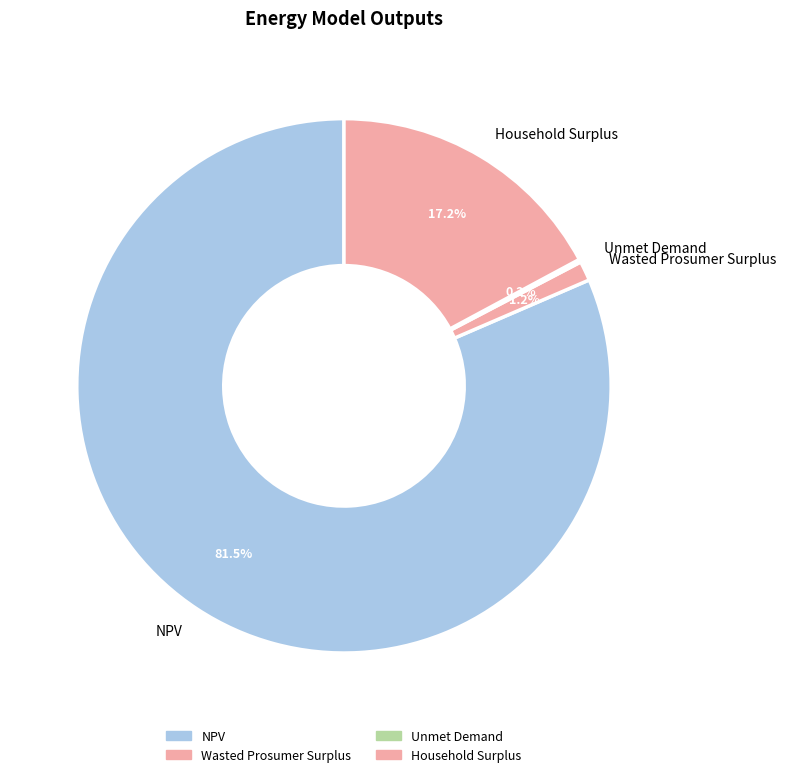

Which slice represents more than half of the pie?

NPV